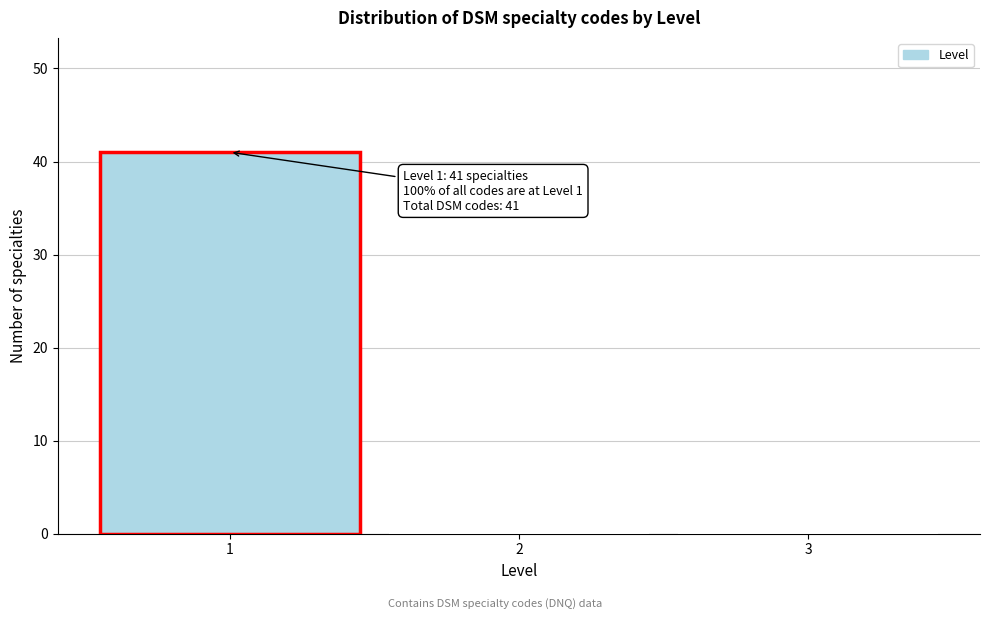

Over which range of the x-axis is the bar tallest?

0.5 to 1.5